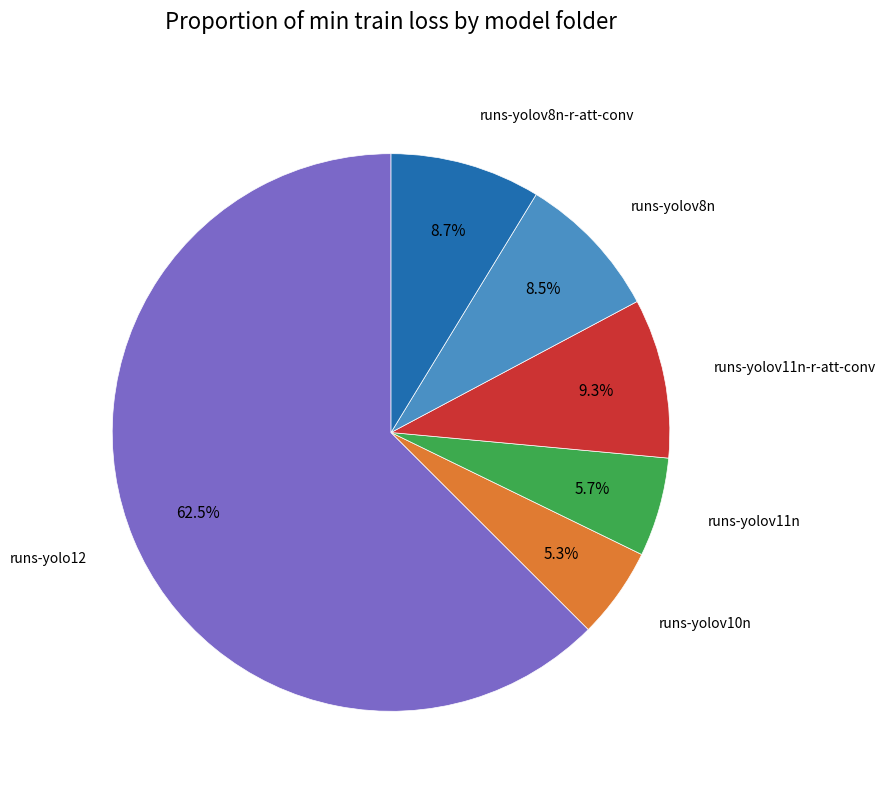

Does any single category account for the majority?

Yes